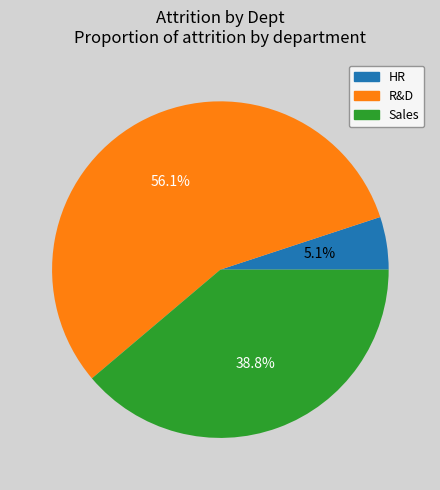

Count the number of slices in the pie.

3